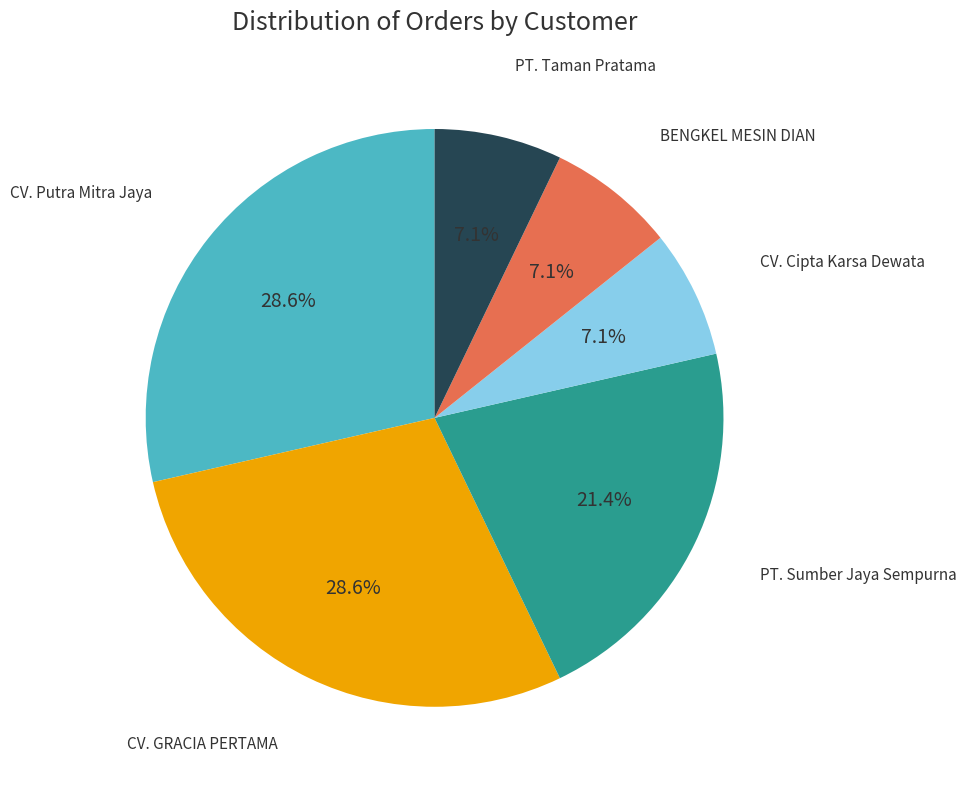

Does any single category account for the majority?

No